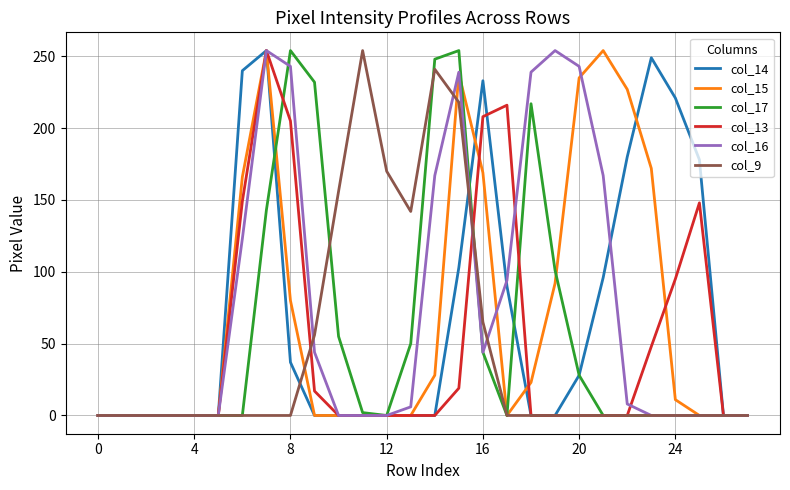

What is the greatest value displayed?

254